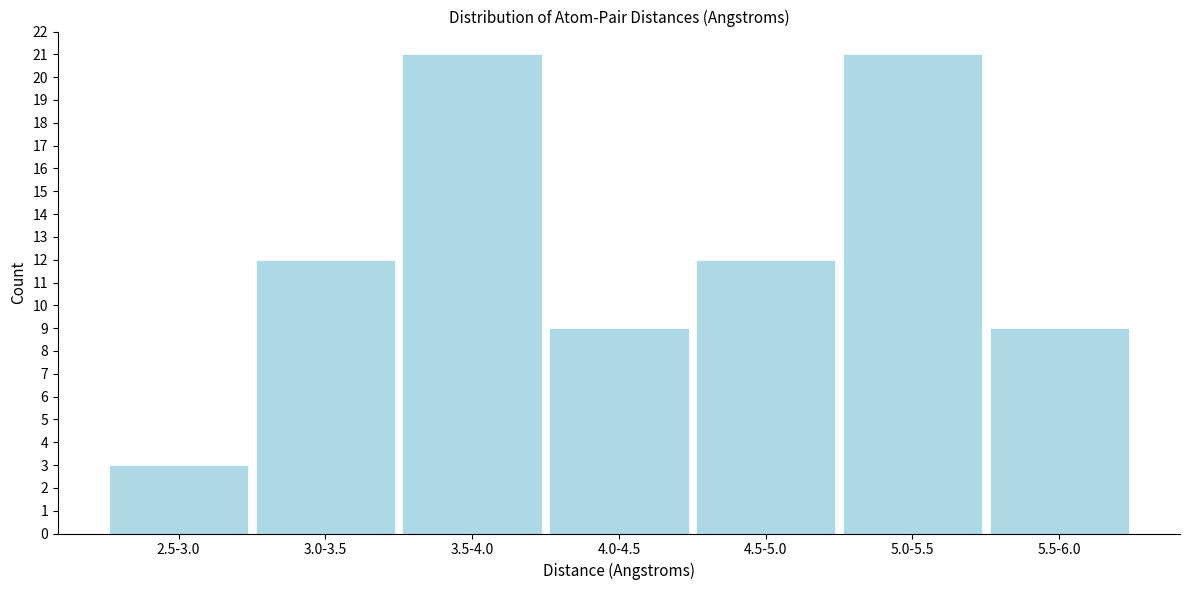

Reading right to left, extract all data points from this chart.

5.5-6.0=9	5.0-5.5=21	4.5-5.0=12	4.0-4.5=9	3.5-4.0=21	3.0-3.5=12	2.5-3.0=3